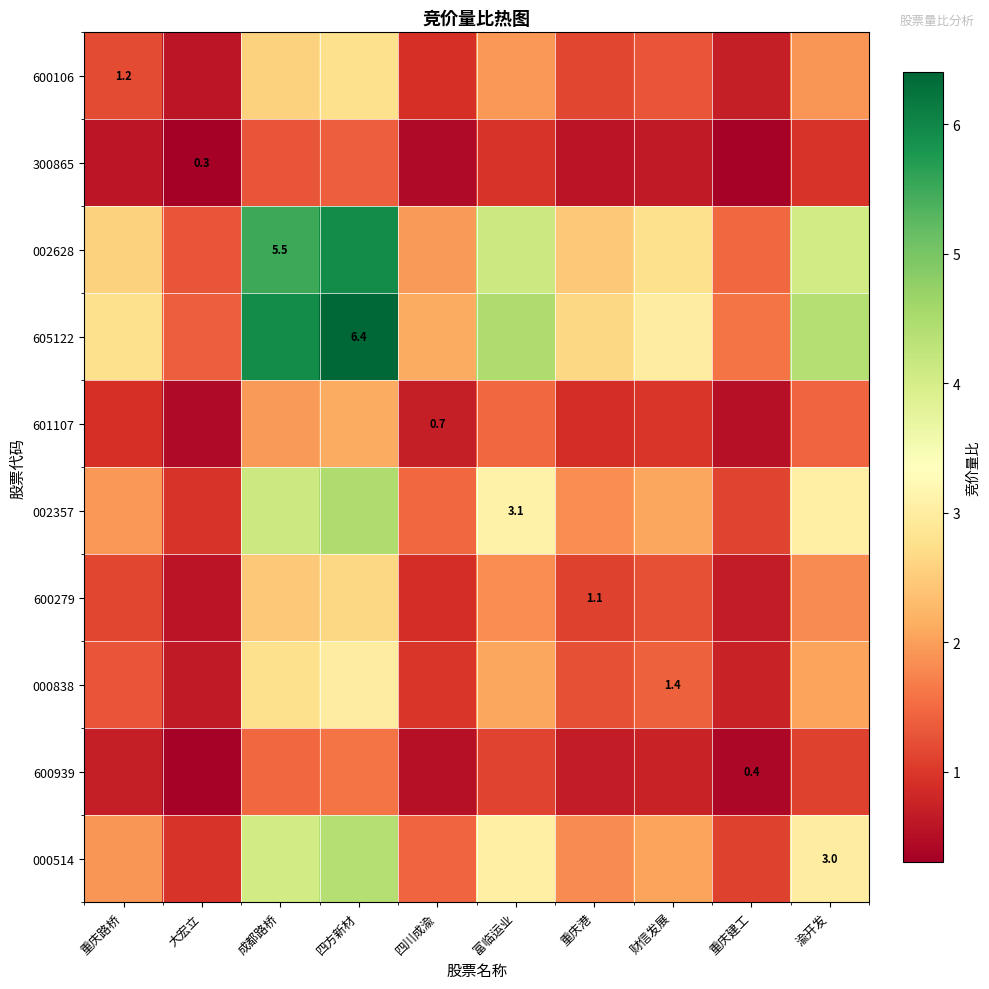

True or false: 605122 has a value of 5.9 at 成都路桥.

True